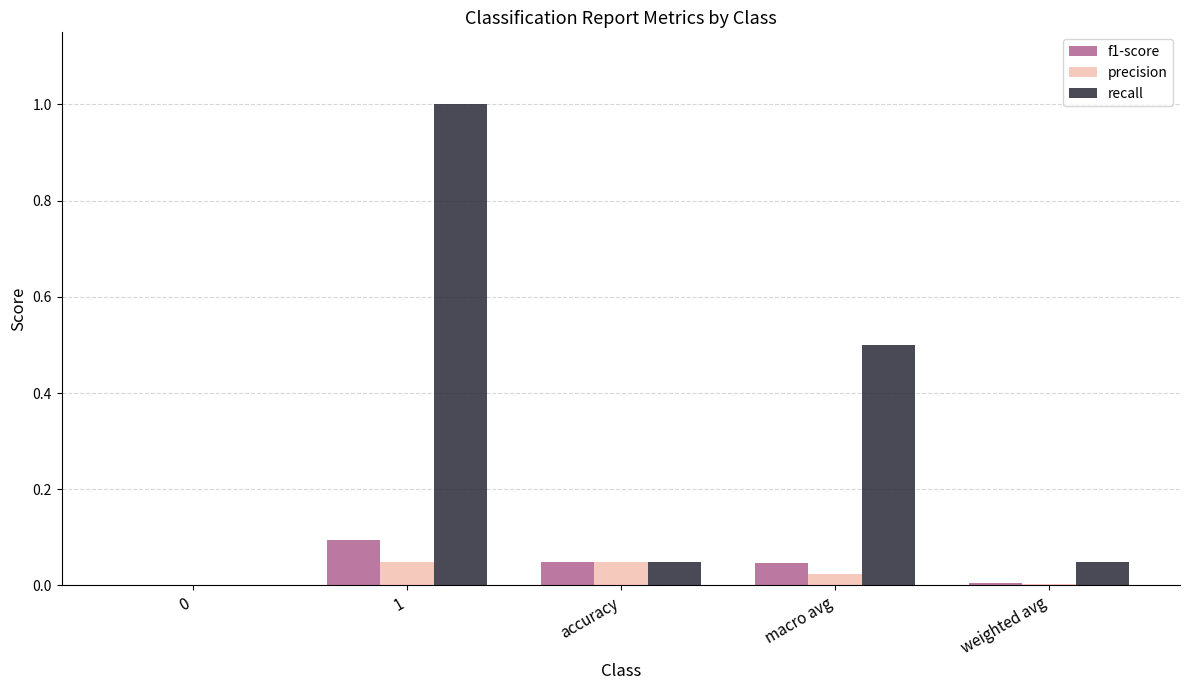

True or false: f1-score has a value of 0.1 at accuracy.

False